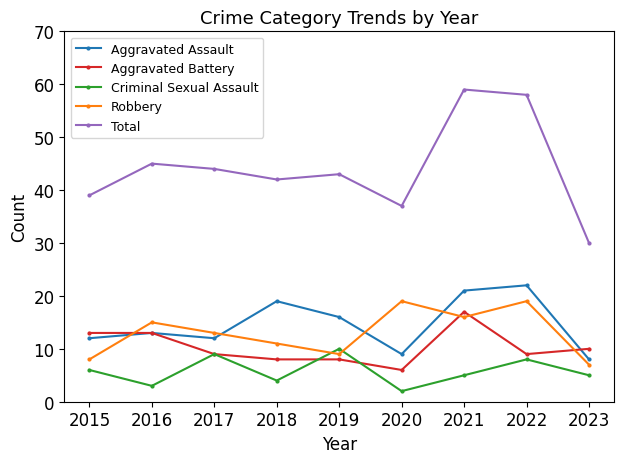

True or false: Total and Aggravated Assault intersect in this chart.

False